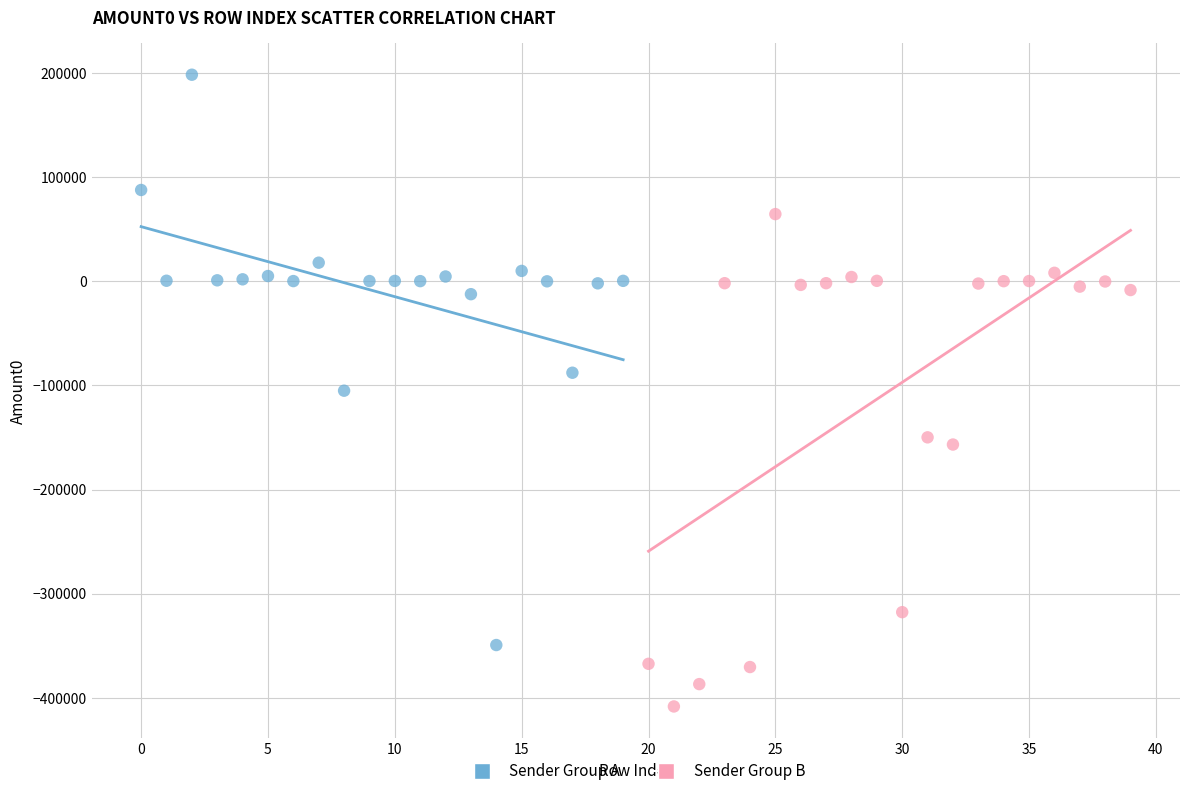

Which series reaches the minimum Y coordinate?

Sender Group B